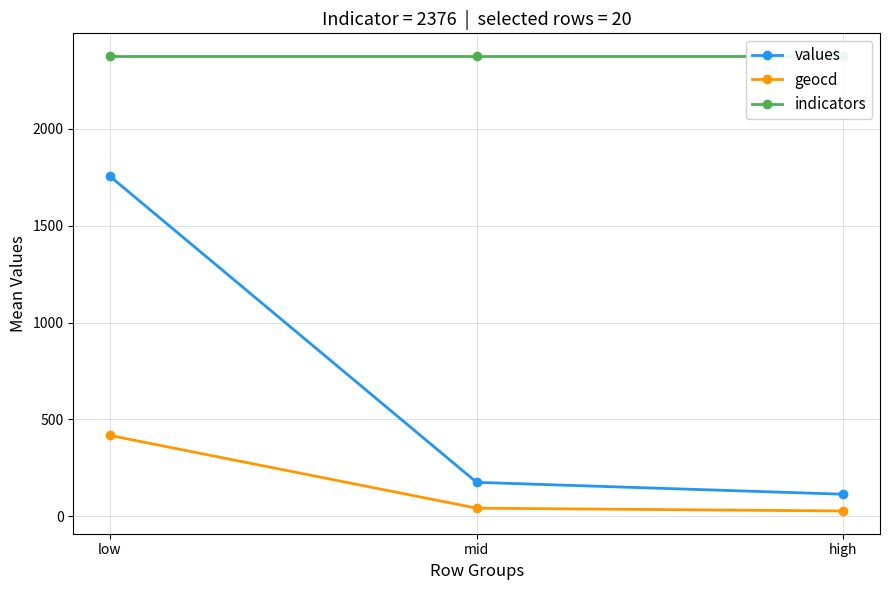

What is the label of the 1st point from the right?

high